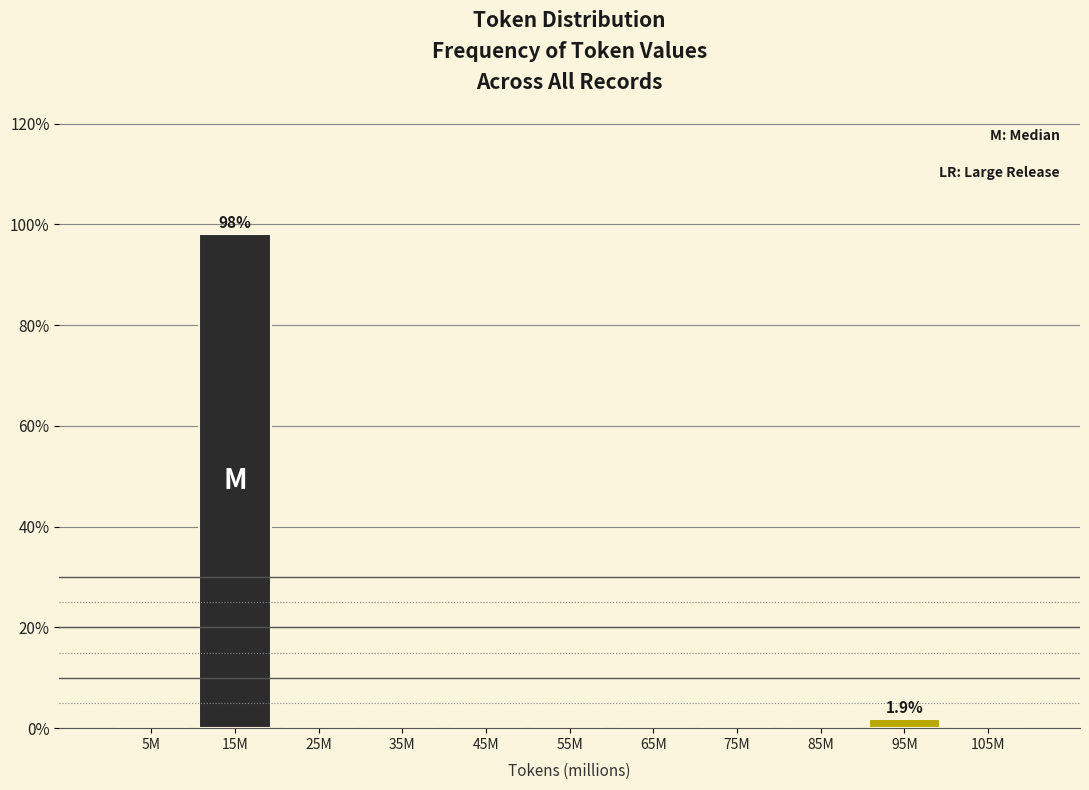

Reading right to left, what are all the values shown in this chart?

105M=0.0	95M=1.9	85M=0.0	75M=0.0	65M=0.0	55M=0.0	45M=0.0	35M=0.0	25M=0.0	15M=98.1	5M=0.0